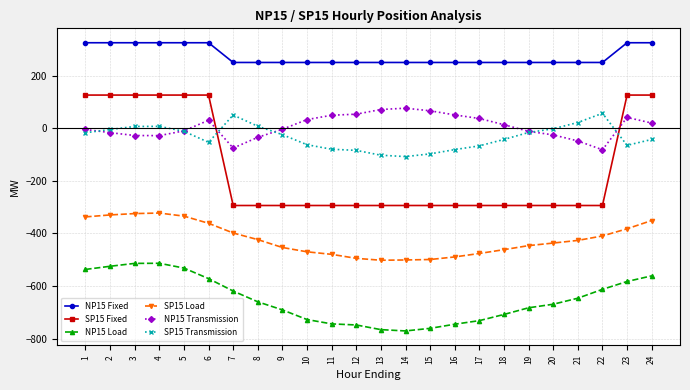

What is the minimum value shown in the chart?

-771.1